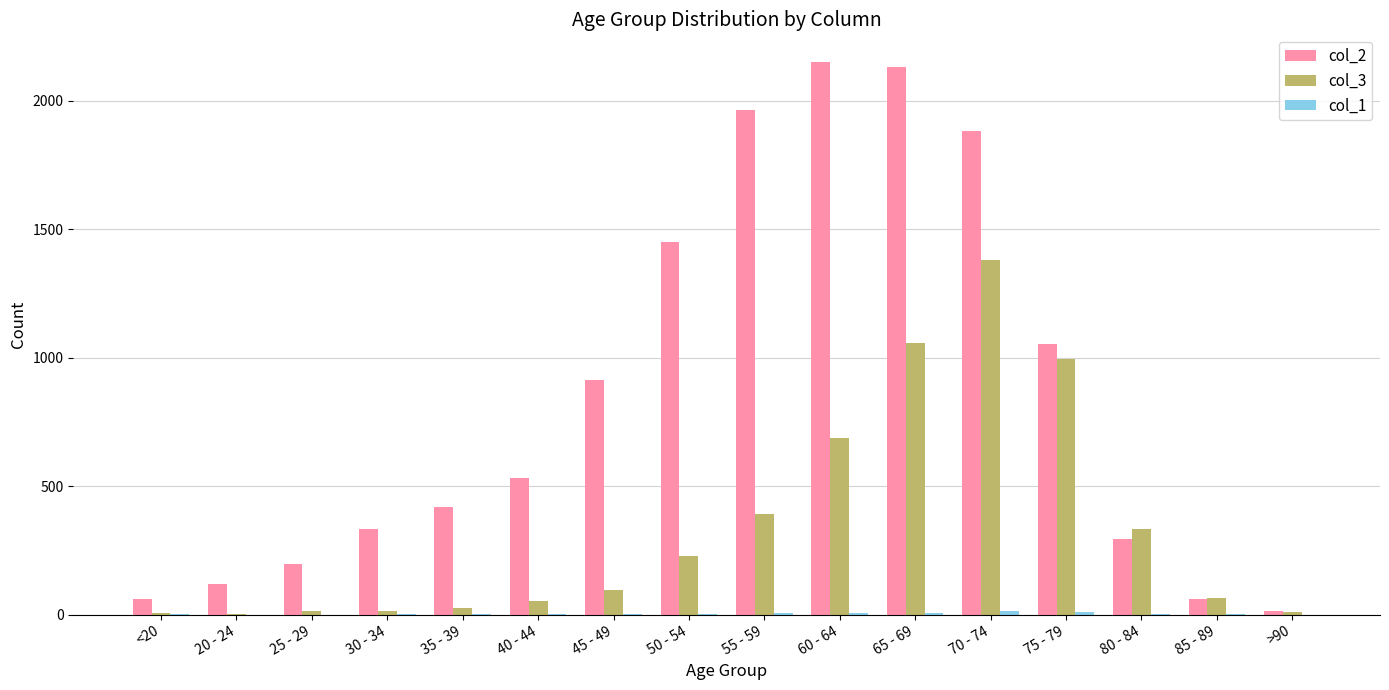

Which series has the largest total across all categories?

col_2